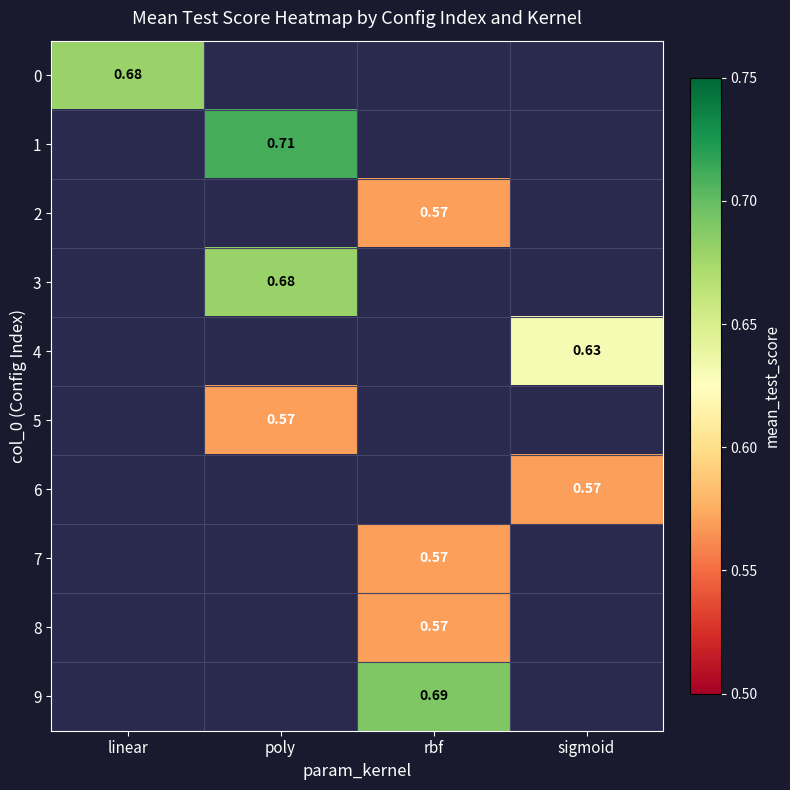

Rank the categories by 6 value from lowest to highest.

linear, poly, rbf, sigmoid